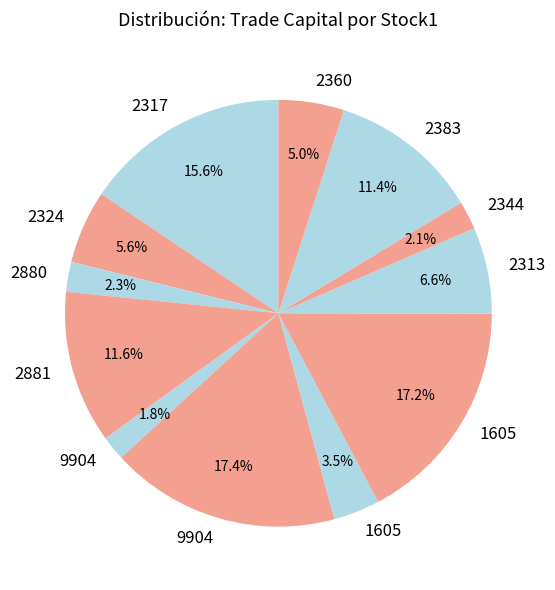

Rank the categories by value from lowest to highest.

9904, 2344, 2880, 1605, 2360, 2324, 2313, 2383, 2881, 2317, 1605, 9904